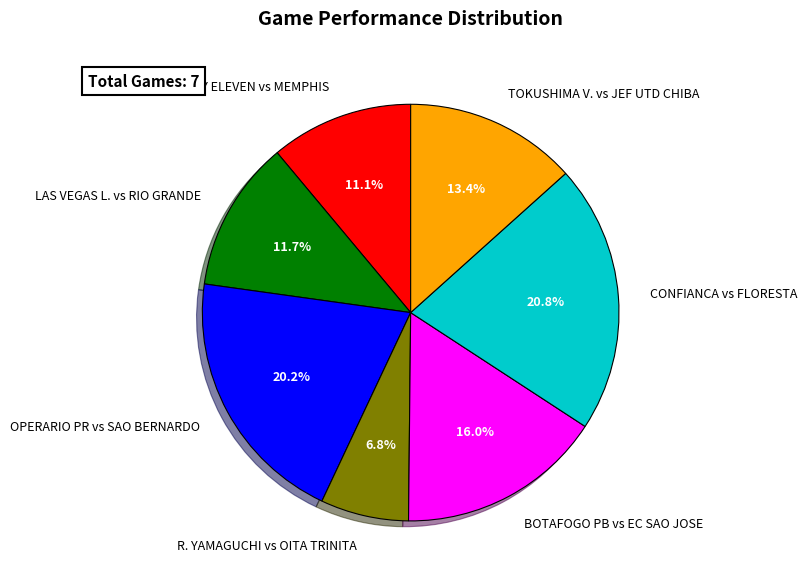

How many slices are in this pie chart?

7